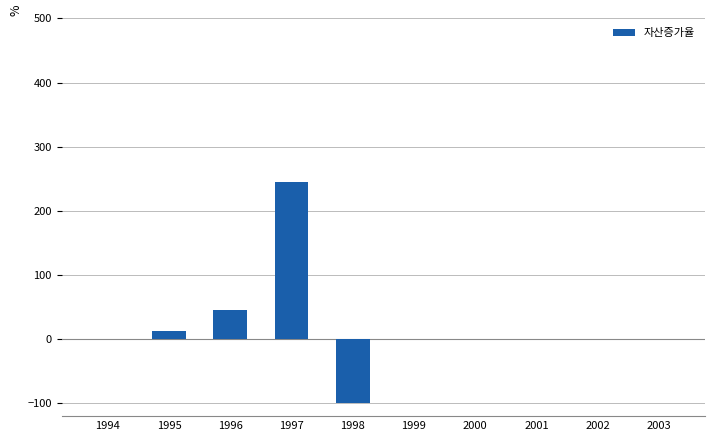

Where is the data nearest to the value 72?

1996